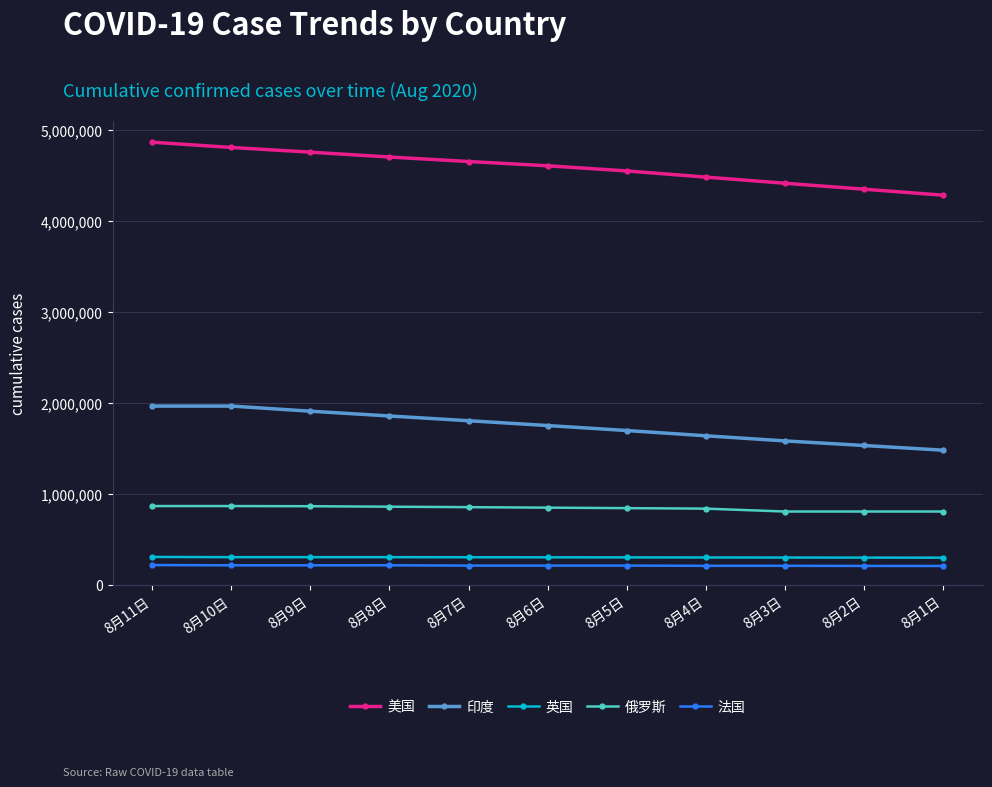

What is the minimum value for 美国?

4279757